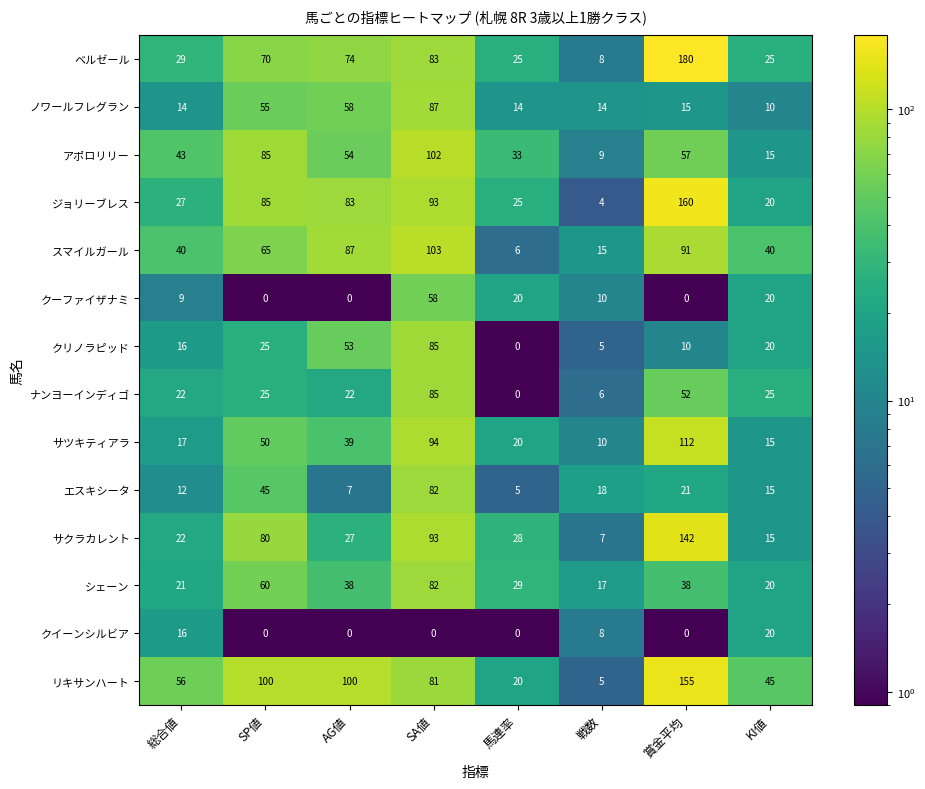

At which label does サクラカレント first exceed 28?

SP値